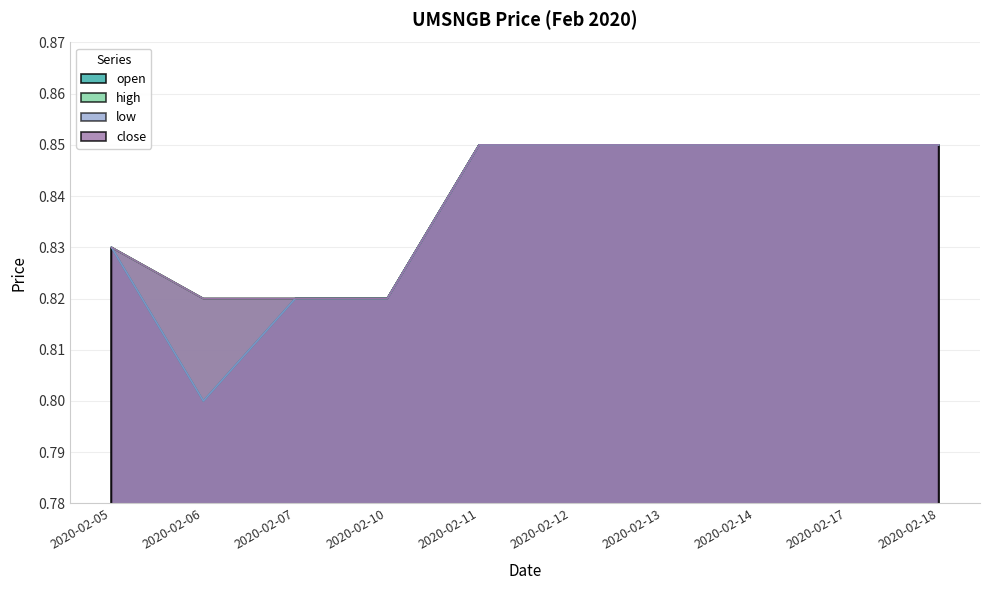

What is the value of the high point at the 5th from the left?

0.8